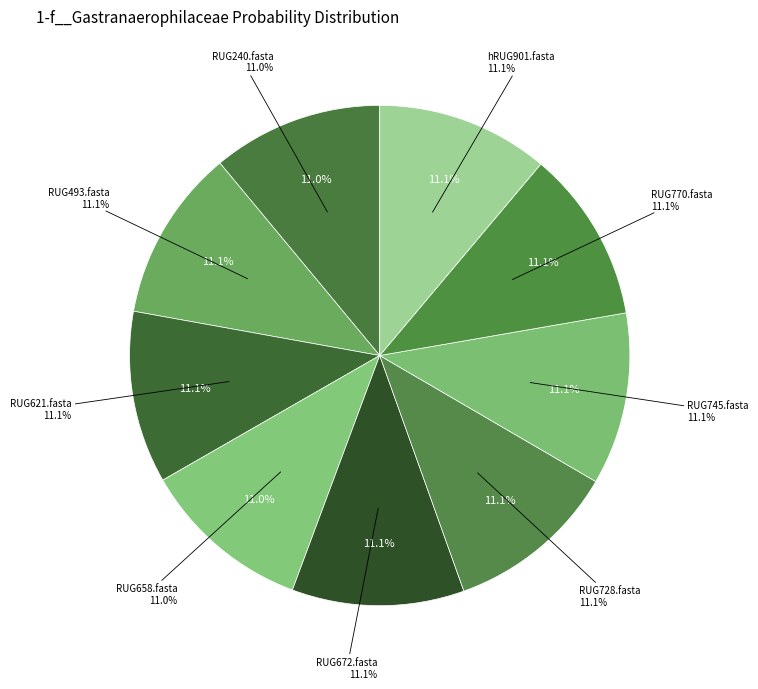

Is there any slice that represents more than half of the pie?

No